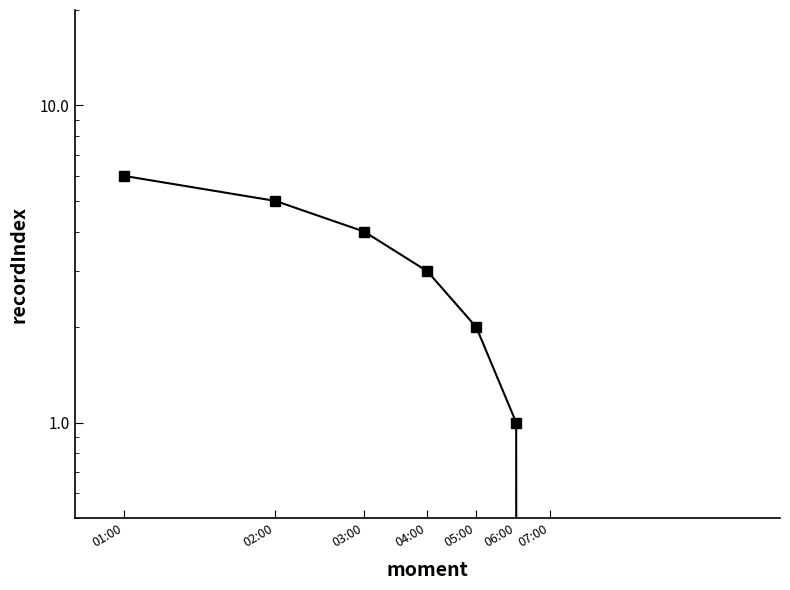

Count the values in the range 1 to 5.

5